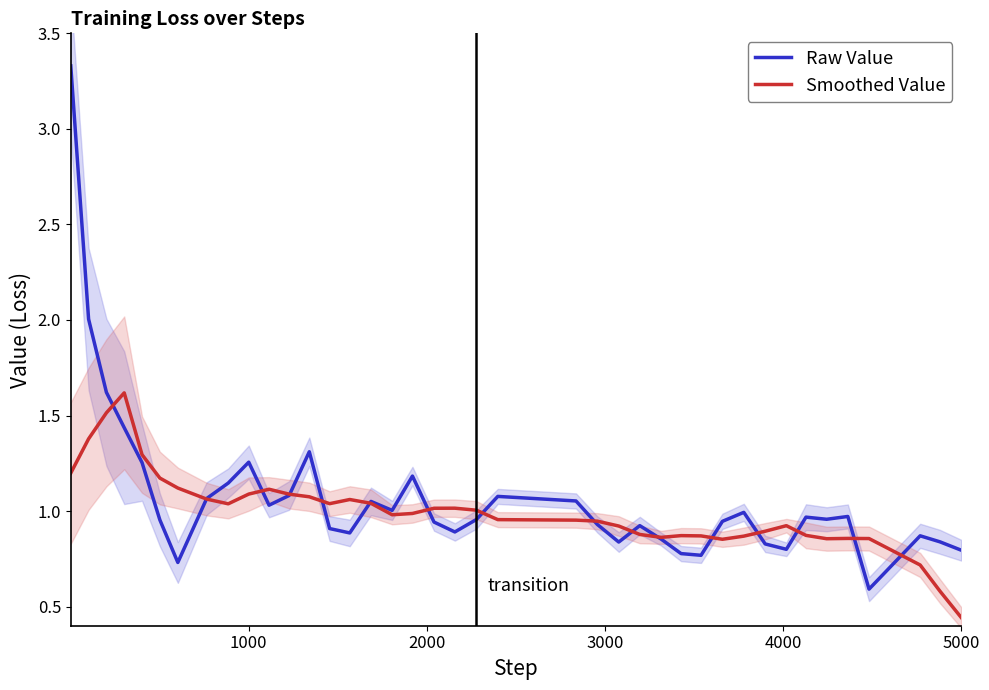

Rank the series by their average value, from highest to lowest.

Raw Value, Smoothed Value